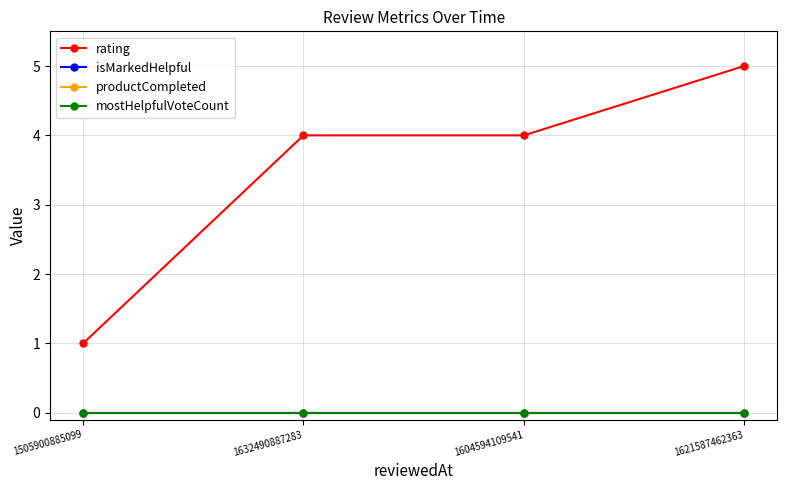

The isMarkedHelpful series shows 0 at 1621587462363. True or false?

True